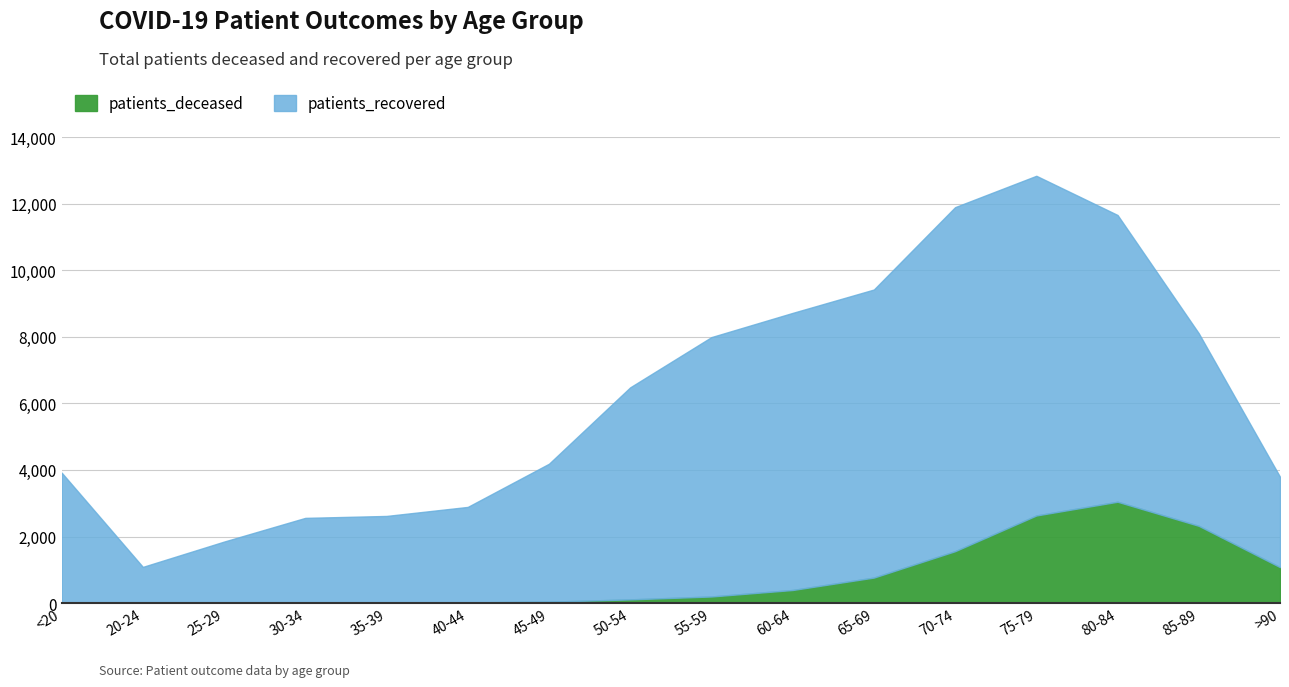

In patients_deceased, how many points are higher than both neighbors (excluding endpoints)?

1